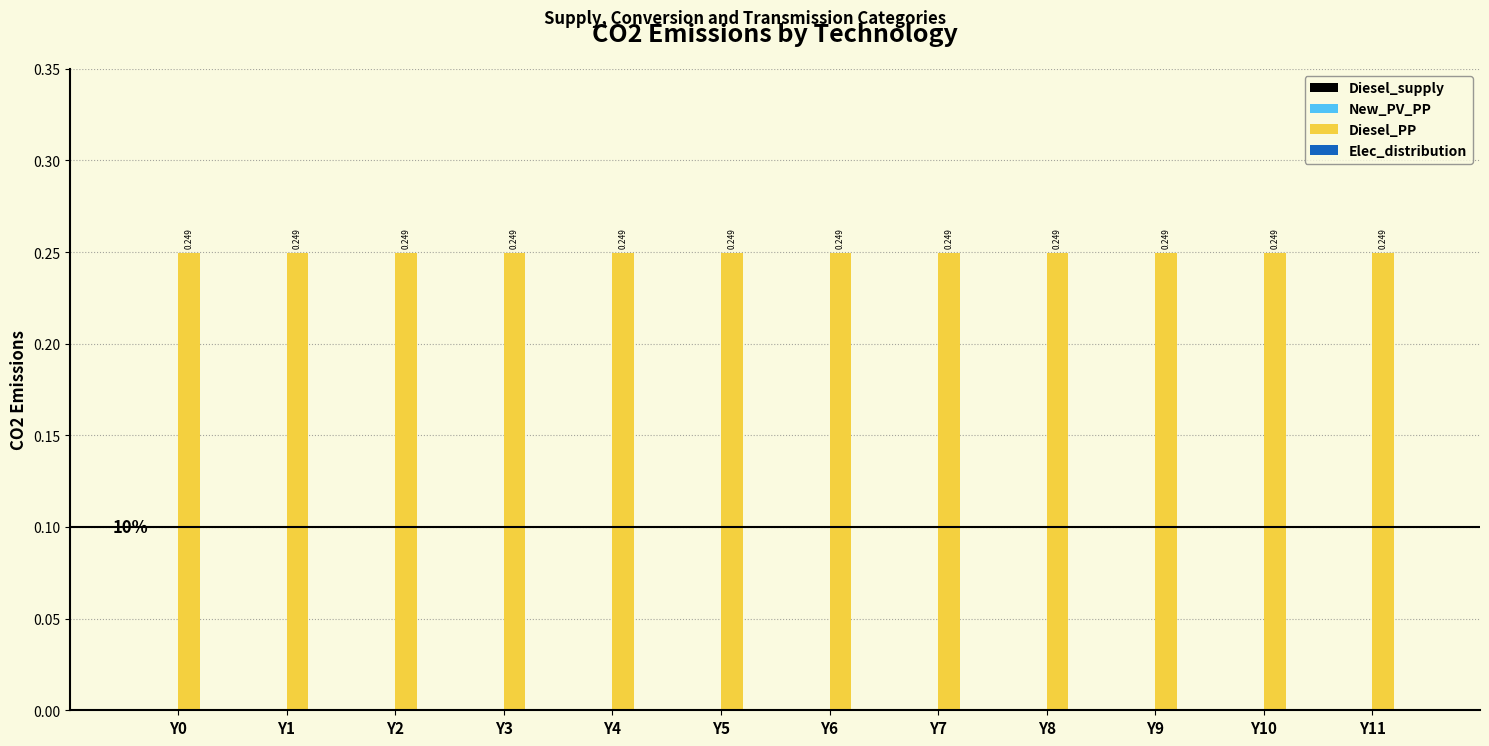

What is the sum of all Diesel_PP values?

3.0